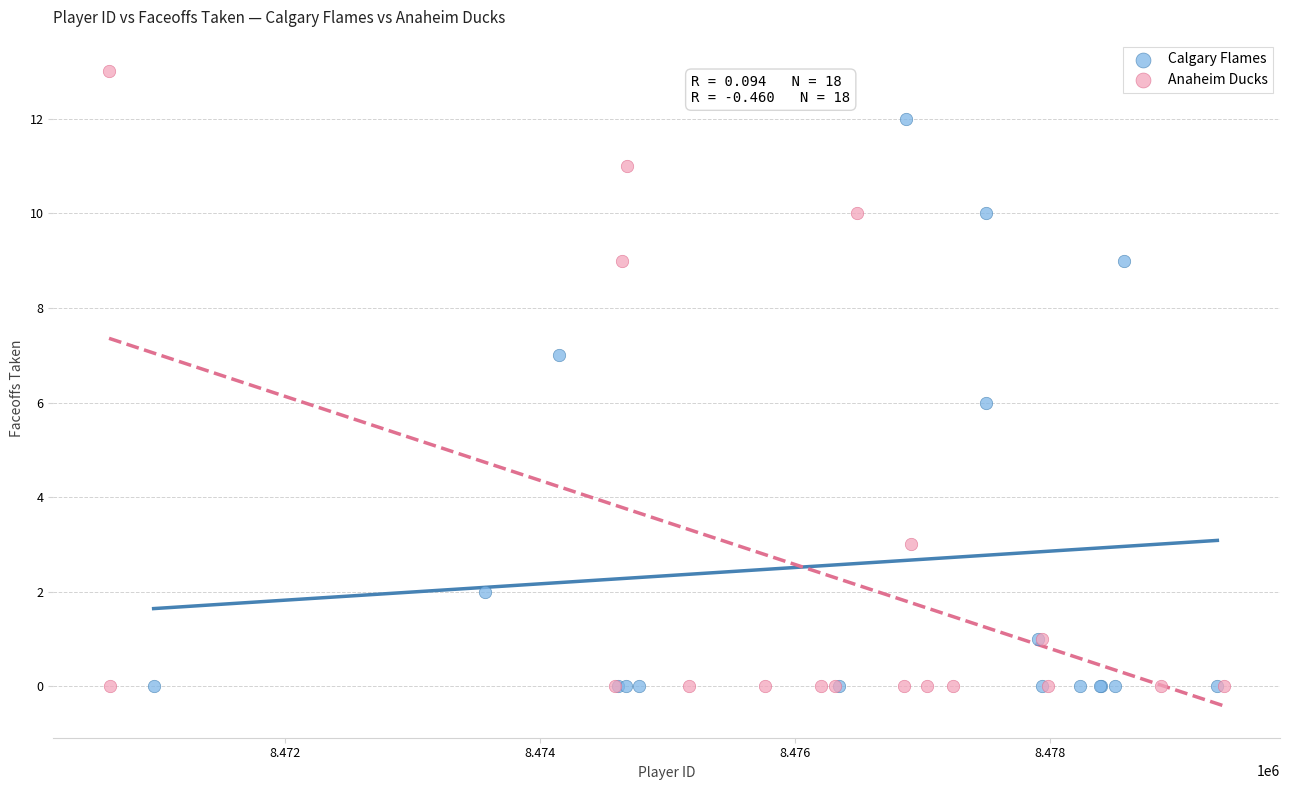

Which series has the widest spread of Y values?

Anaheim Ducks